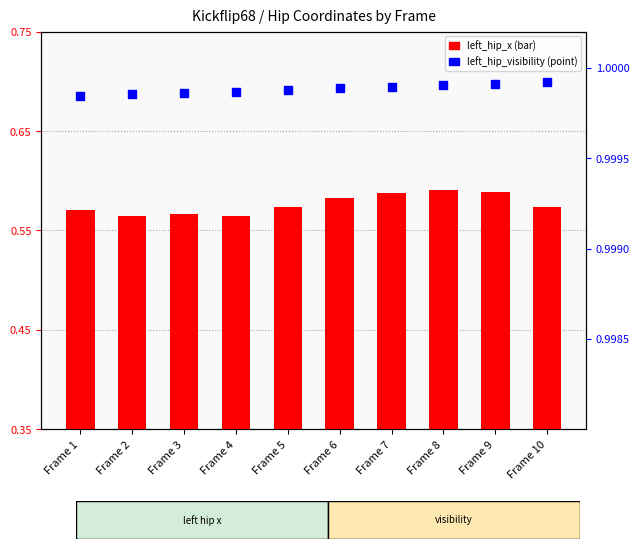

Which series has the largest total across all categories?

left_hip_visibility